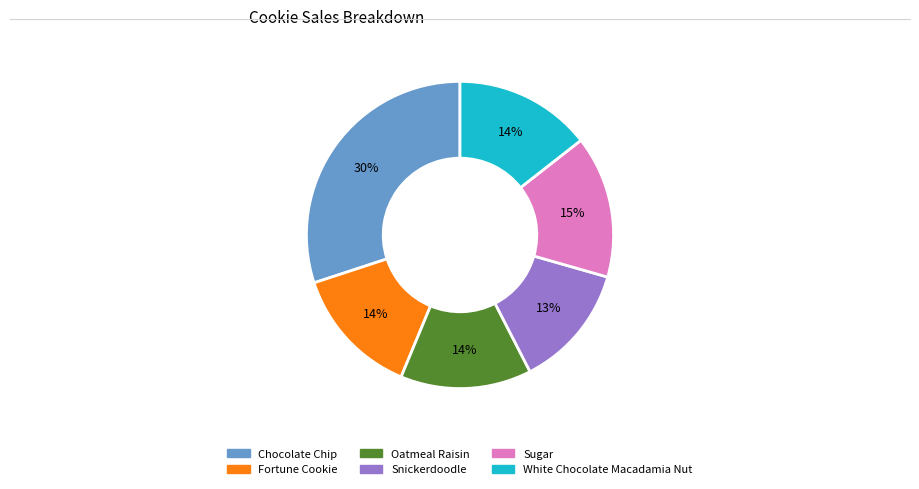

The Fortune Cookie slice represents 3% of the pie. True or false?

False